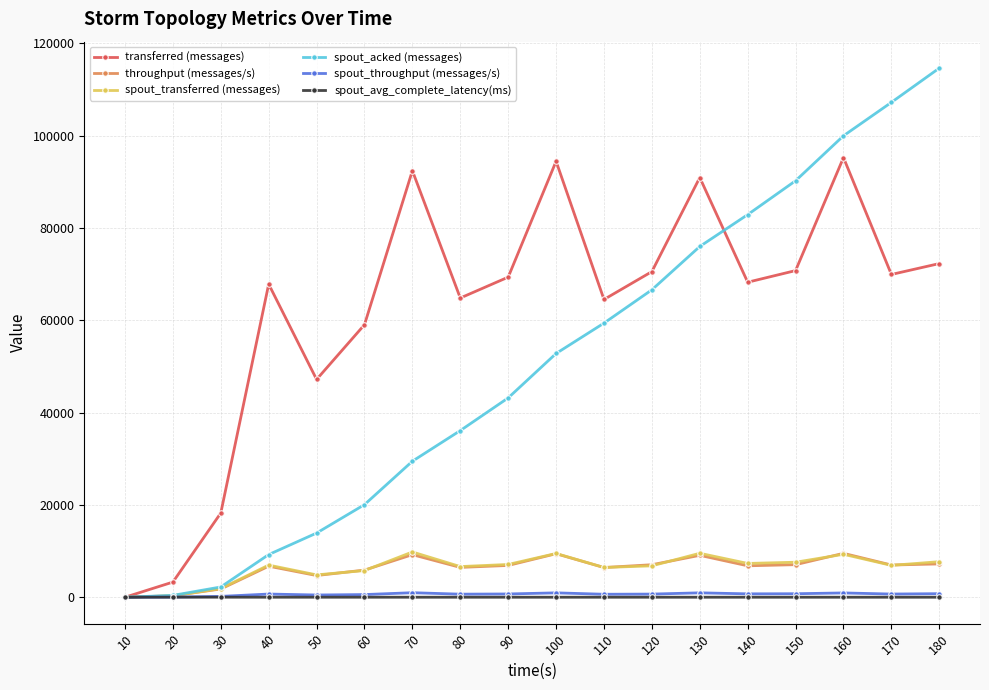

What are all the series names shown in the legend?

transferred (messages), throughput (messages/s), spout_transferred (messages), spout_acked (messages), spout_throughput (messages/s), spout_avg_complete_latency(ms)